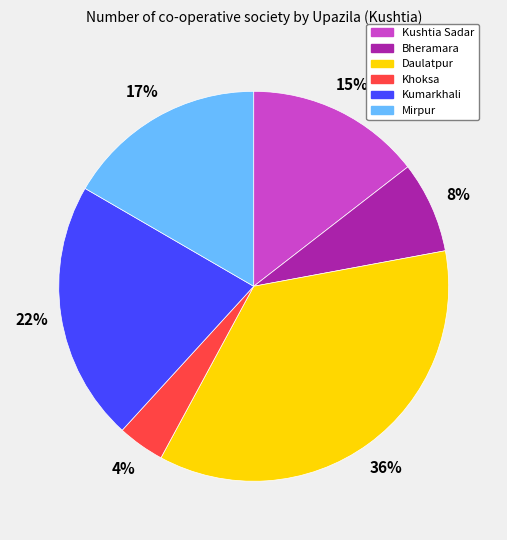

Rank the categories by value from highest to lowest.

Daulatpur, Kumarkhali, Mirpur, Kushtia Sadar, Bheramara, Khoksa